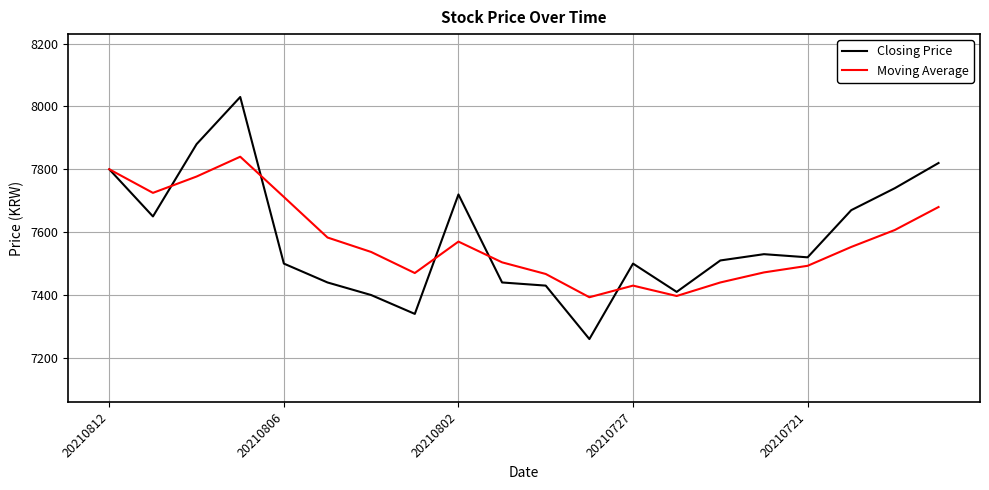

What is the smallest value displayed?

7260